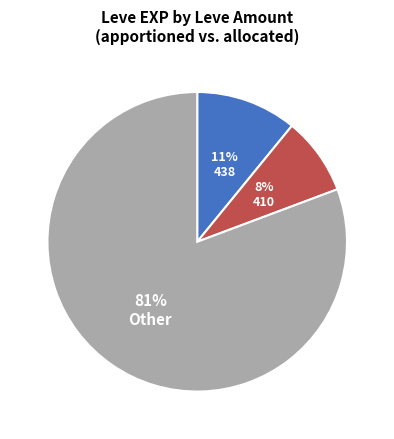

How many segments does this pie chart have?

3